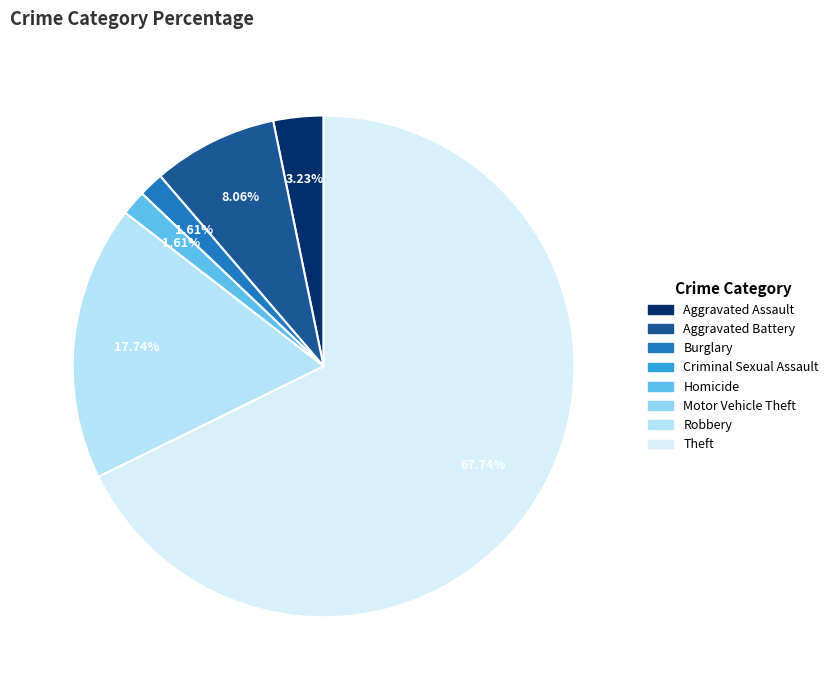

What is the change in value from Aggravated Battery to Criminal Sexual Assault?

-5